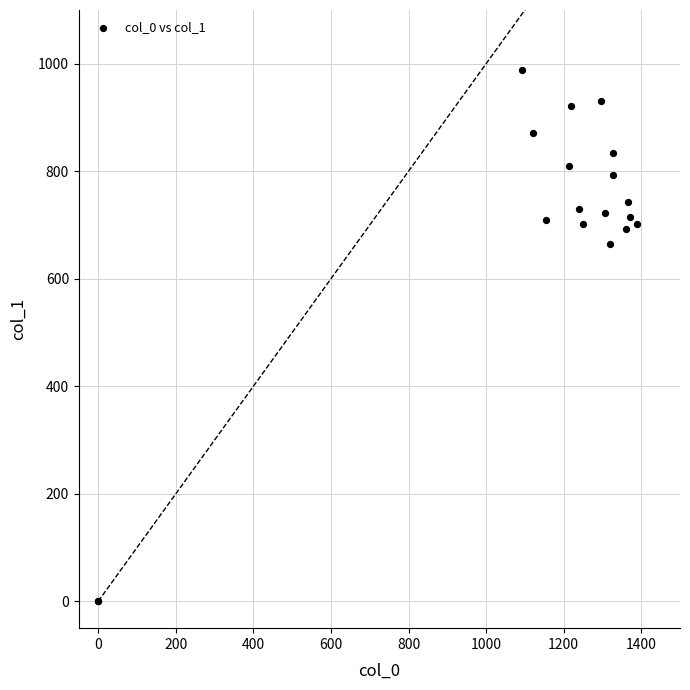

What Y value in the scatter plot is closest to 494?

664.9